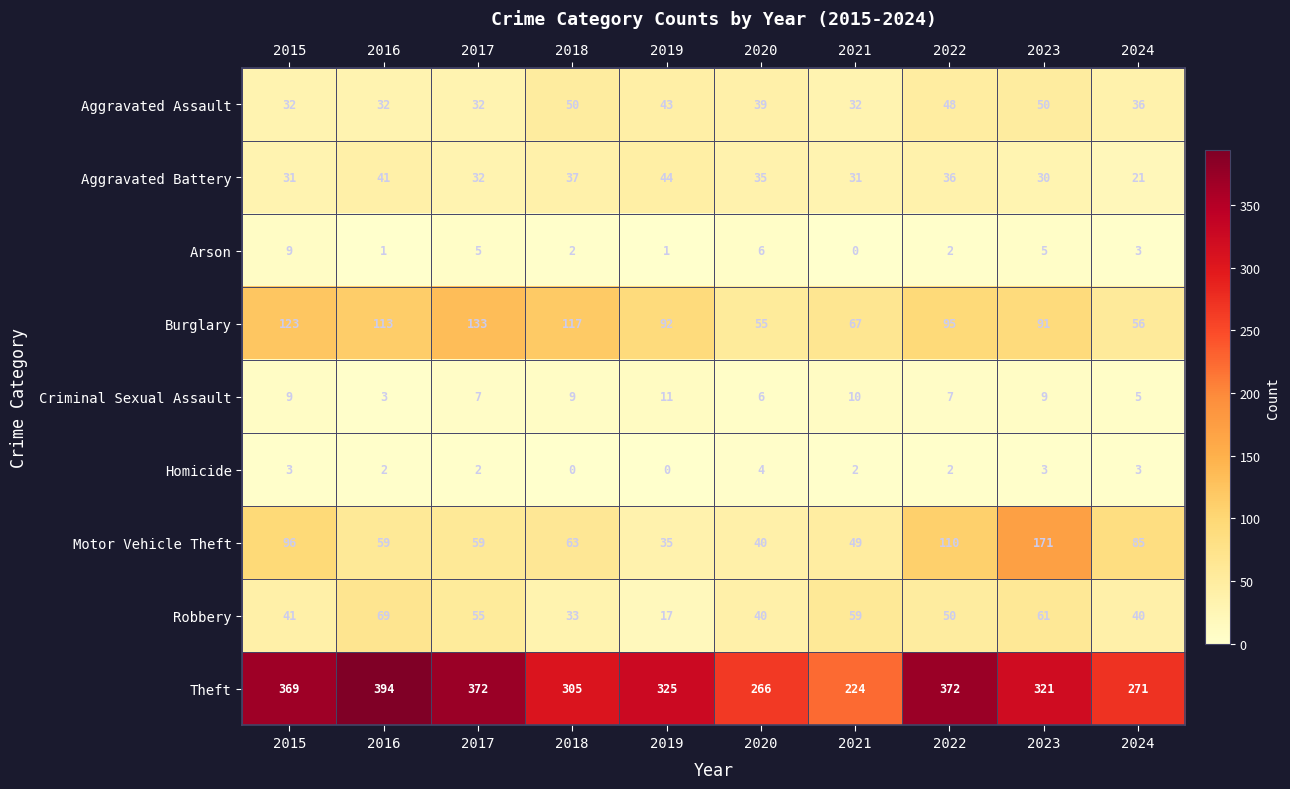

What is the difference between the maximum and minimum values in the Theft series?

170